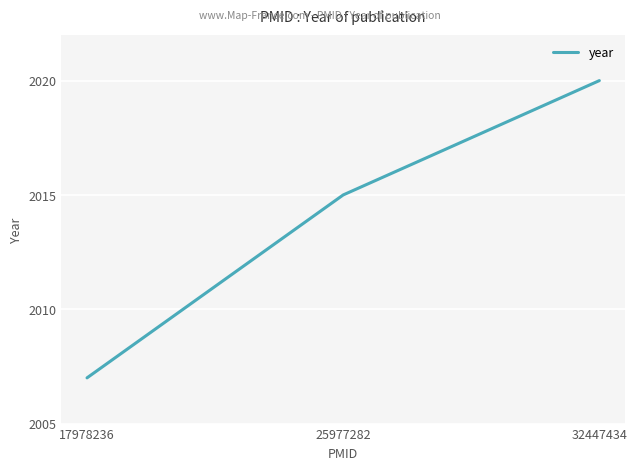

The chart shows a value of 2015 at 25977282. True or false?

True